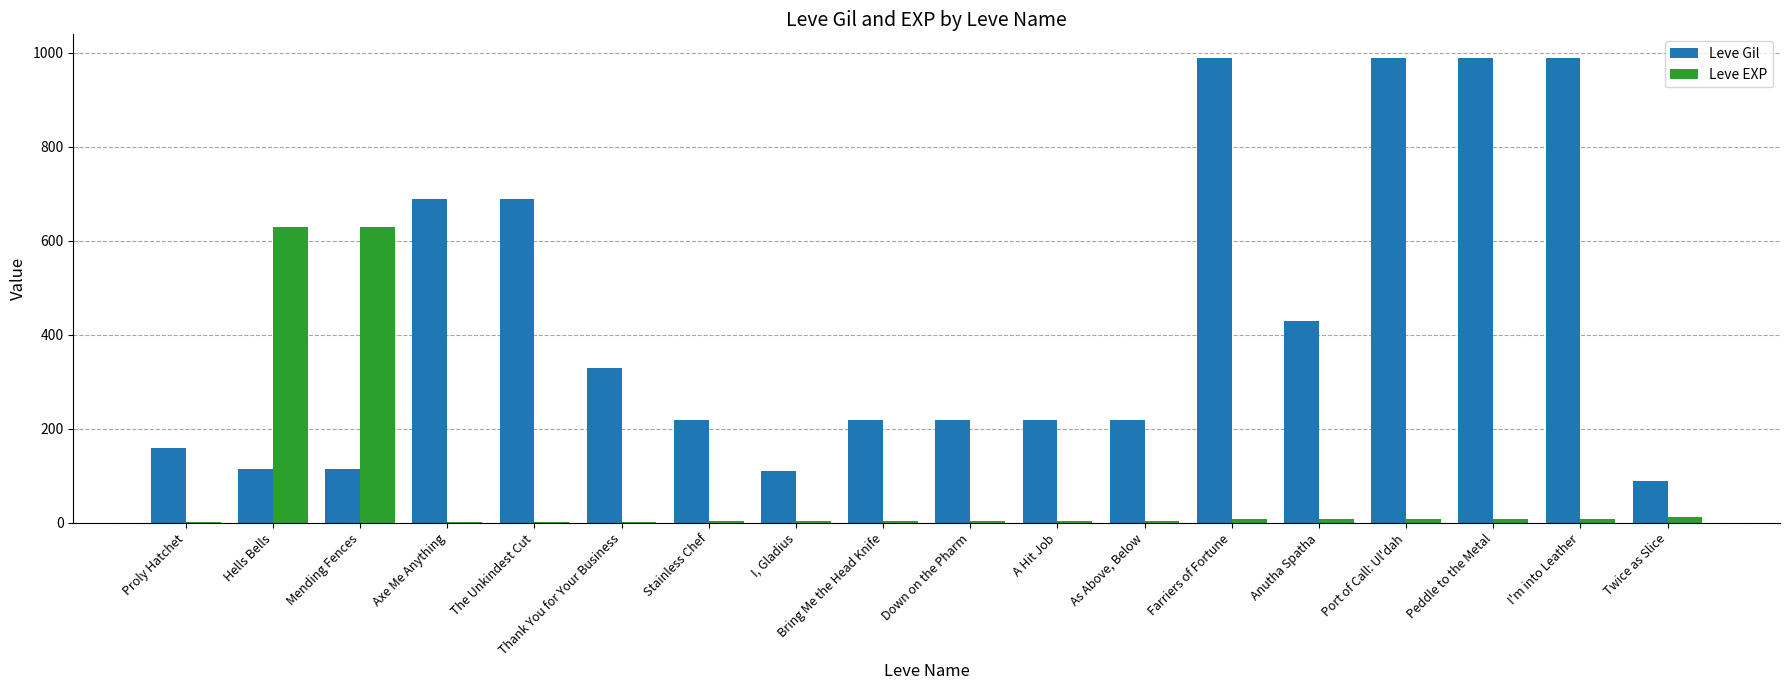

What are all the series names shown in the legend?

Leve Gil, Leve EXP